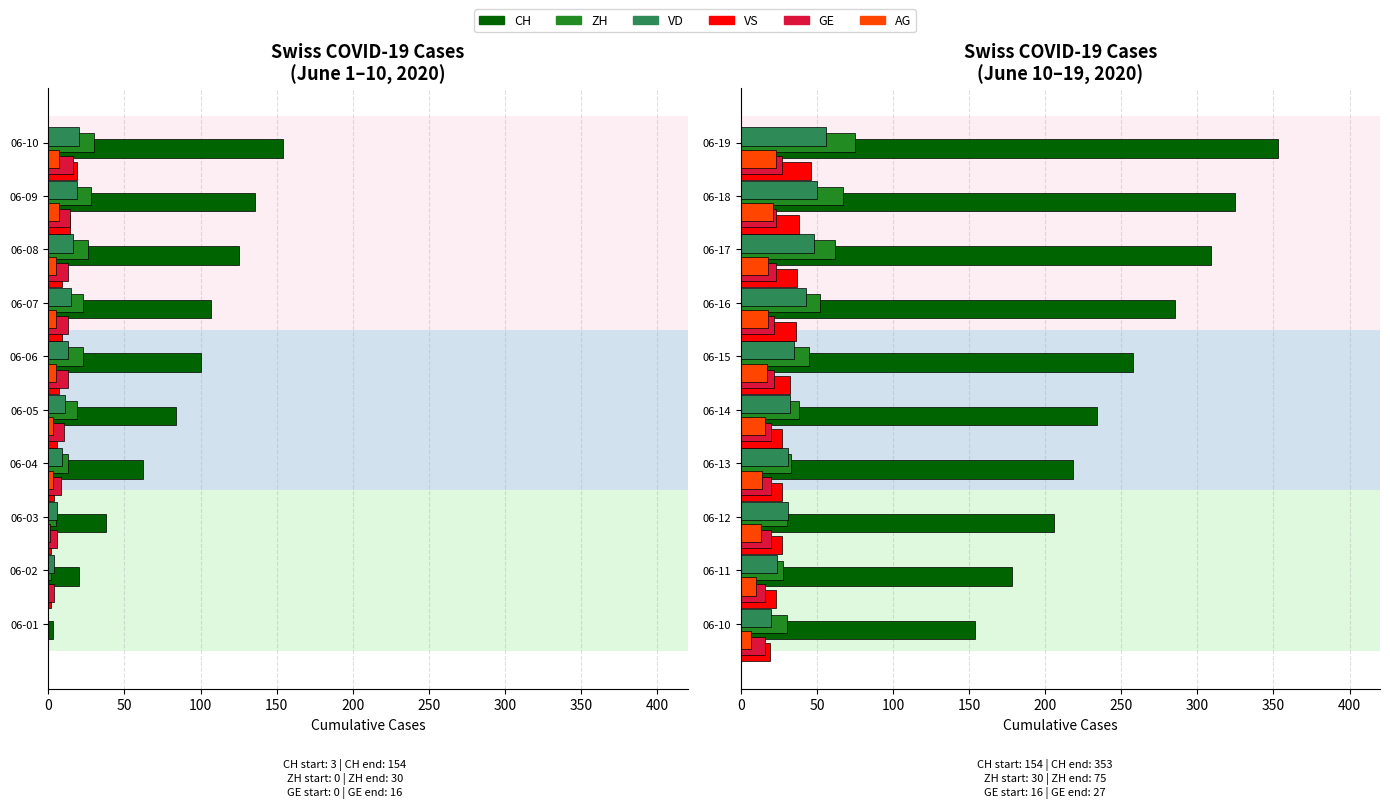

How many bars are there in each group?

6